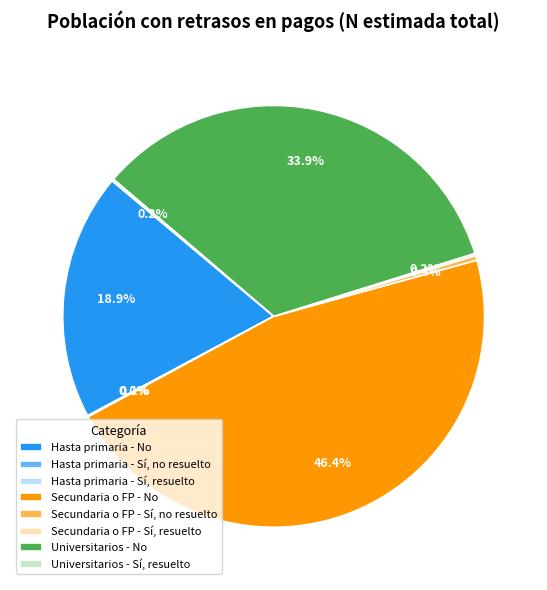

Which slice is the largest?

Secundaria o FP - No